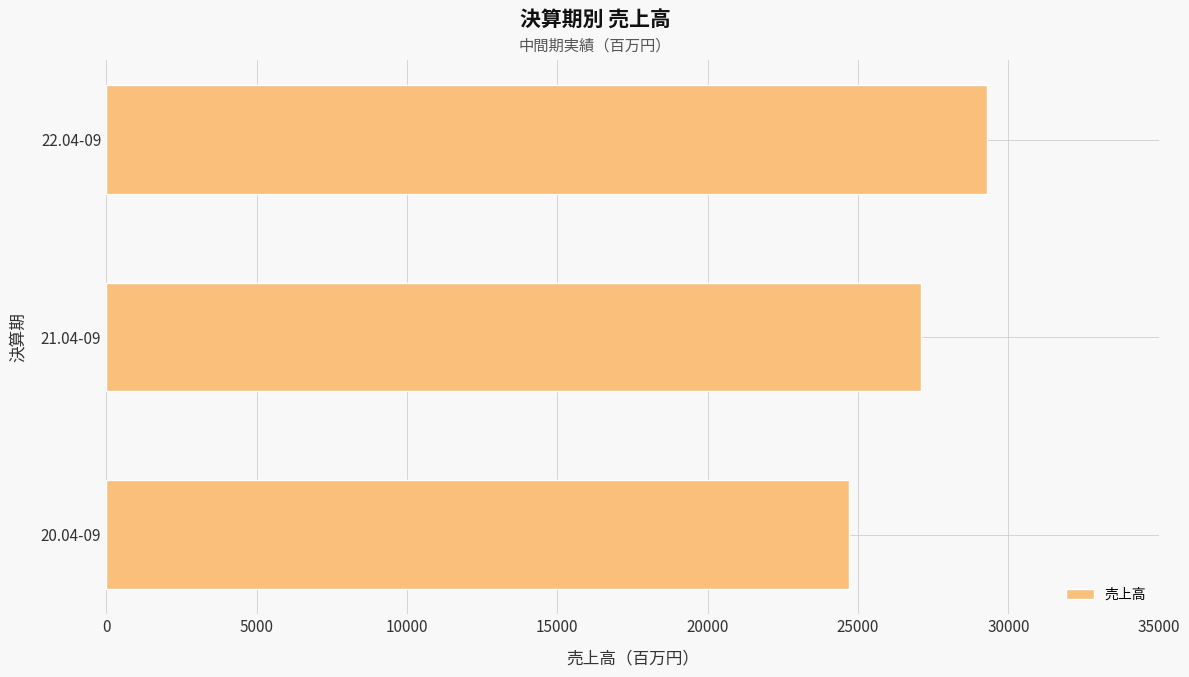

Is it true that the value at 21.04-09 is 27110?

True